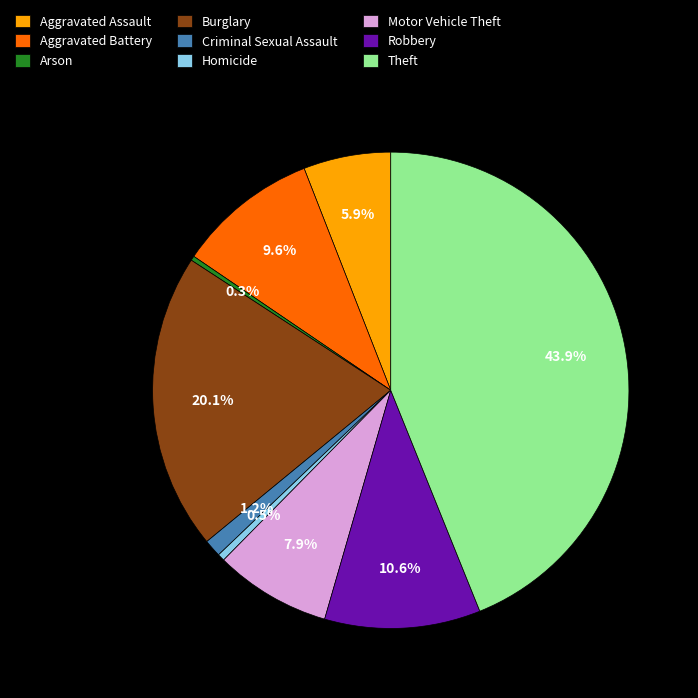

How many slices are in this pie chart?

9